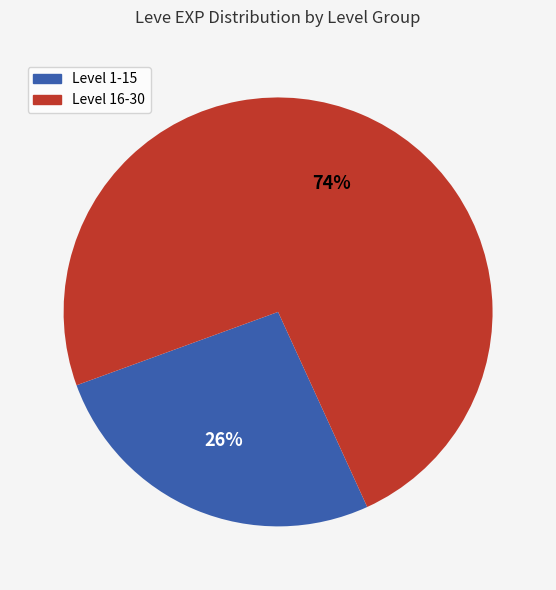

Is there any slice that represents more than half of the pie?

Yes